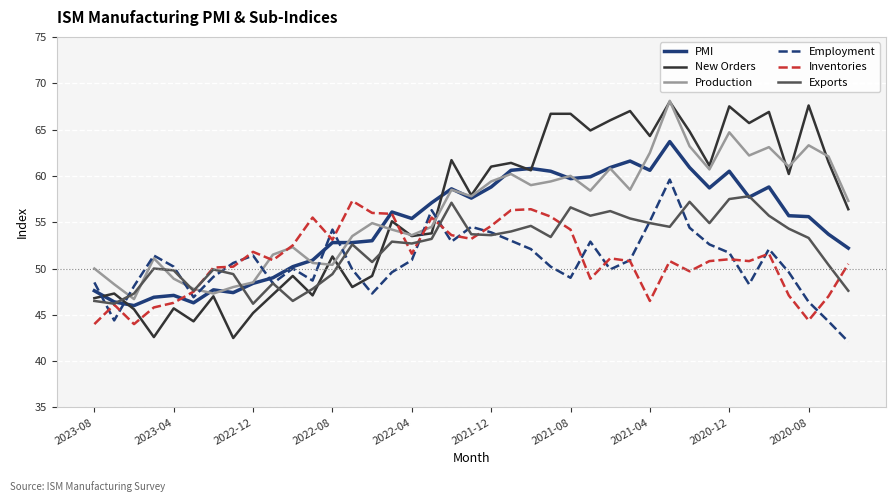

Which series has the widest spread of values?

New Orders